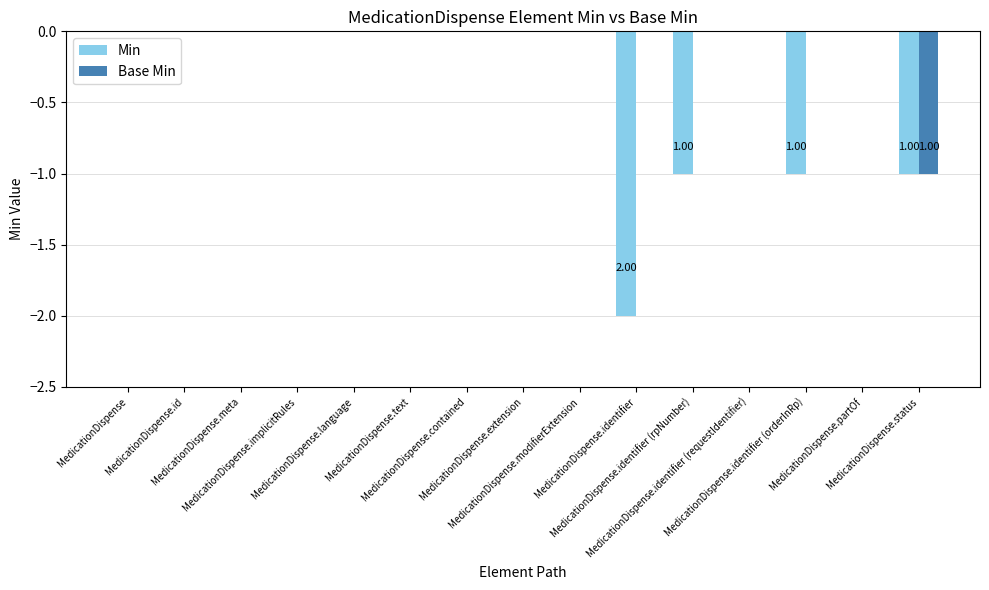

Which series has the largest total across all categories?

Base Min